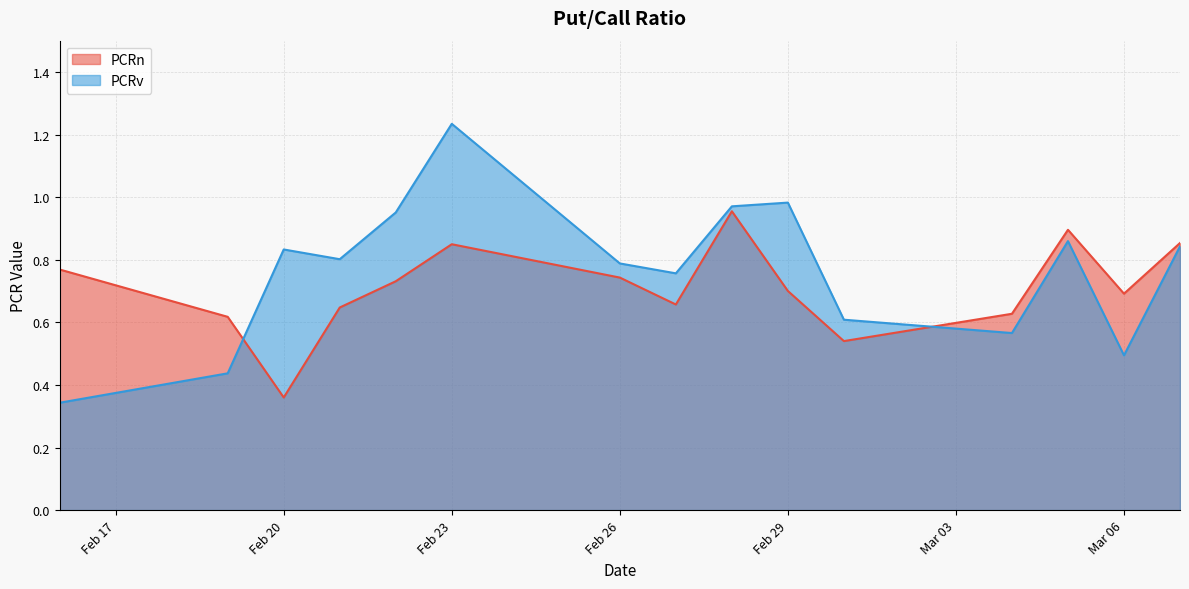

How many categories are shown in the chart?

15